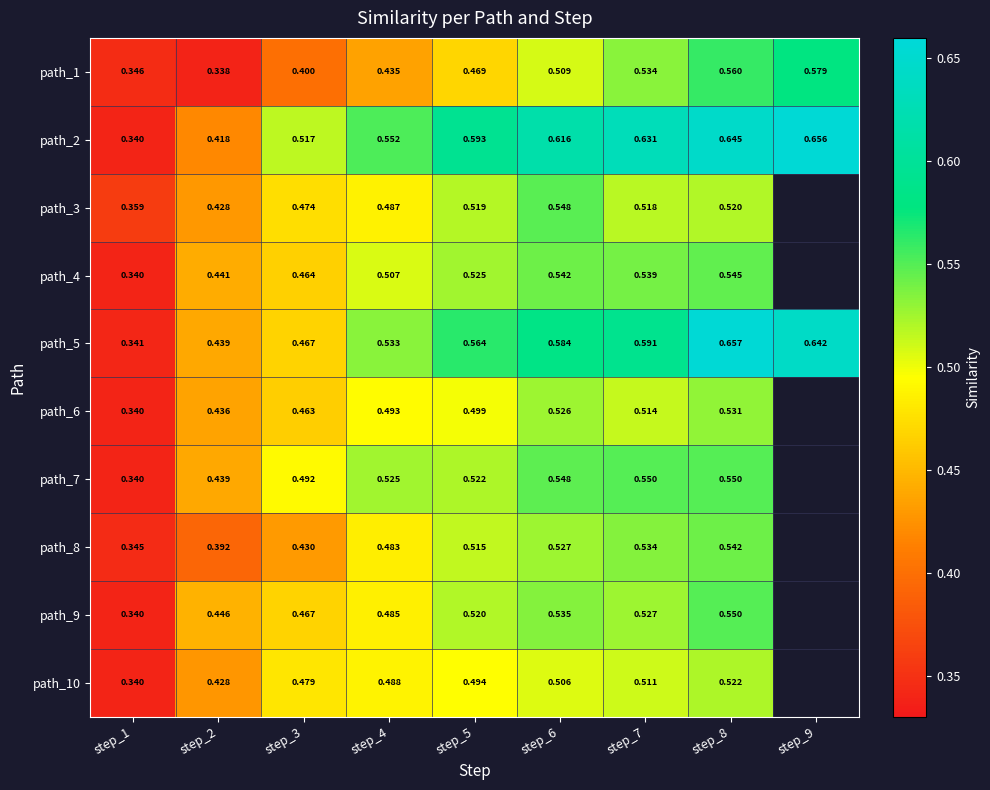

What is the approximate value of path_4 at step_5?

0.5